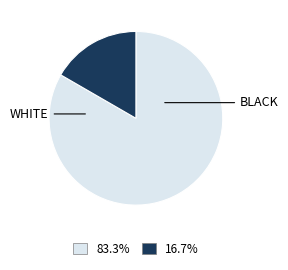

Count the number of slices in the pie.

2